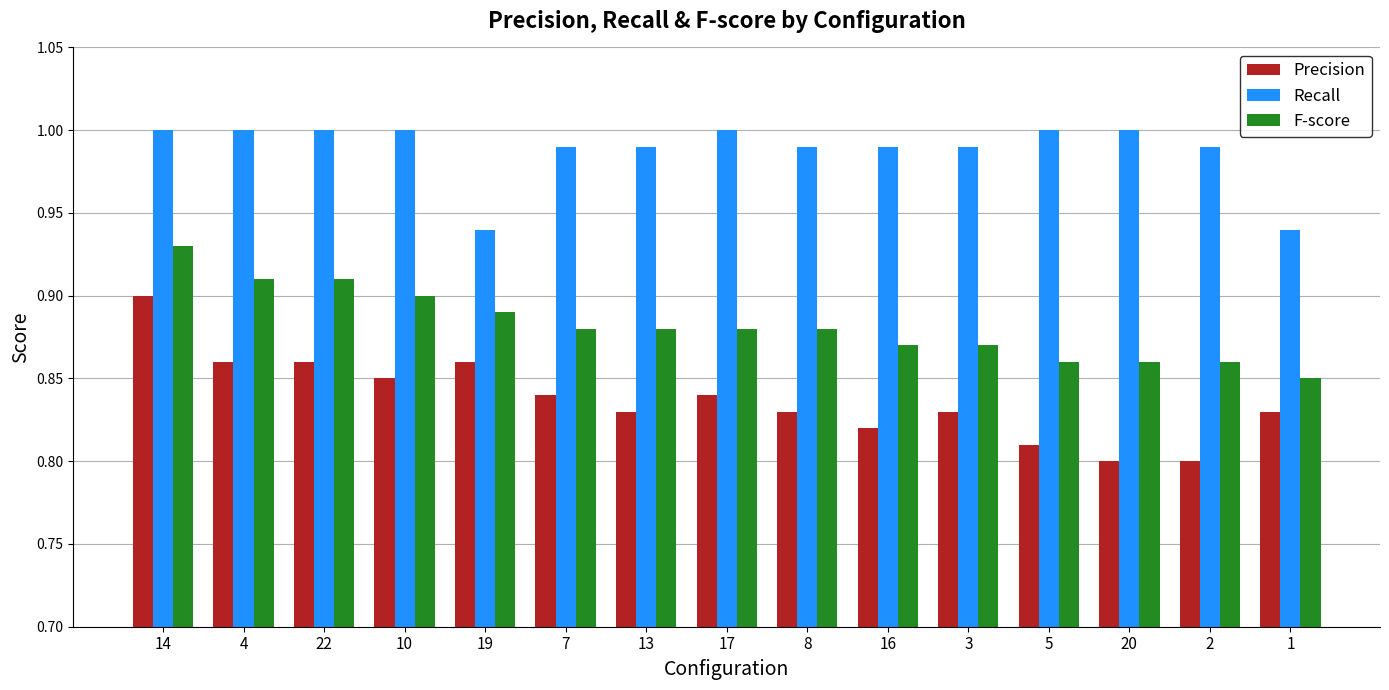

Which series has the widest spread of values?

Precision